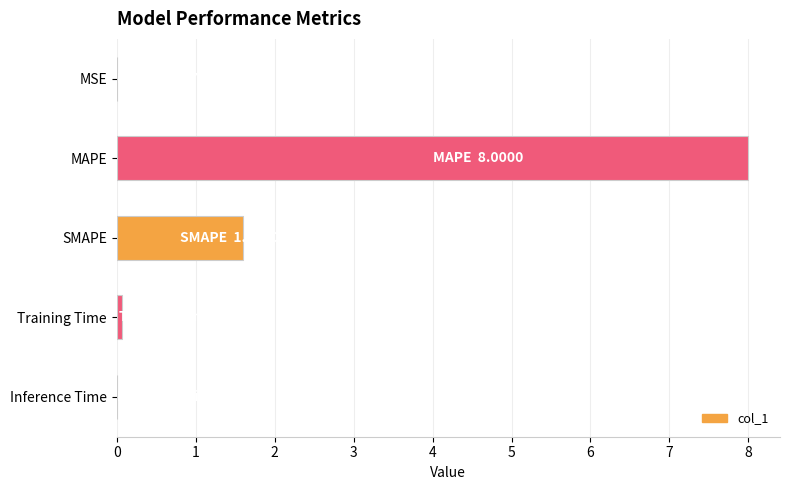

The value at MSE is 0.0. True or false?

True